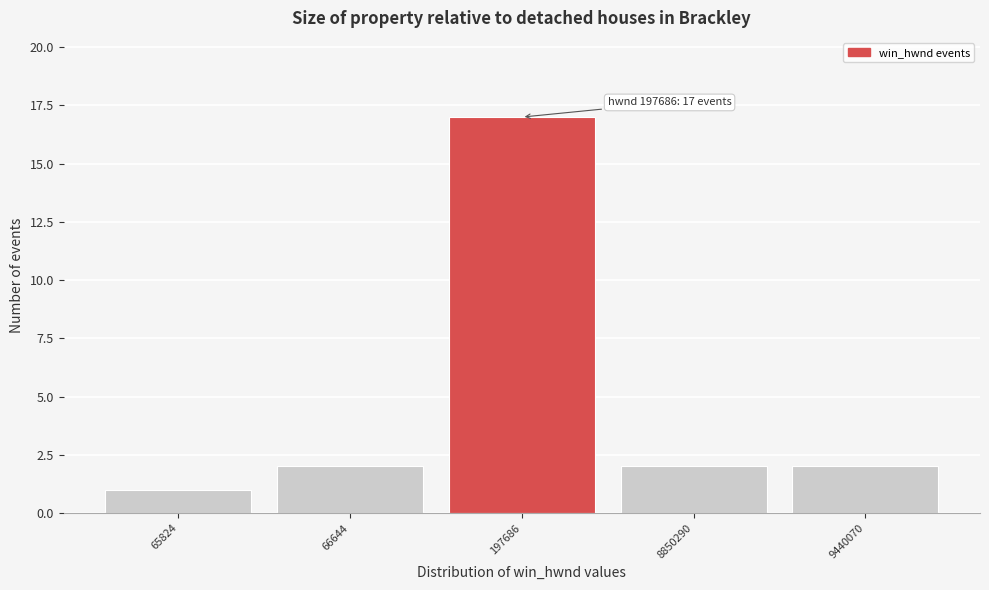

Reading left to right, transcribe all the data shown in this chart.

65824=1	66644=2	197686=17	8850290=2	9440070=2